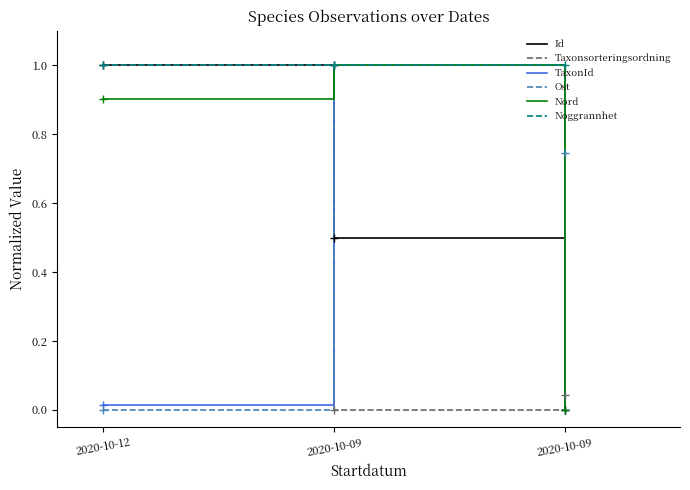

How many values in the Ost series exceed 0?

2